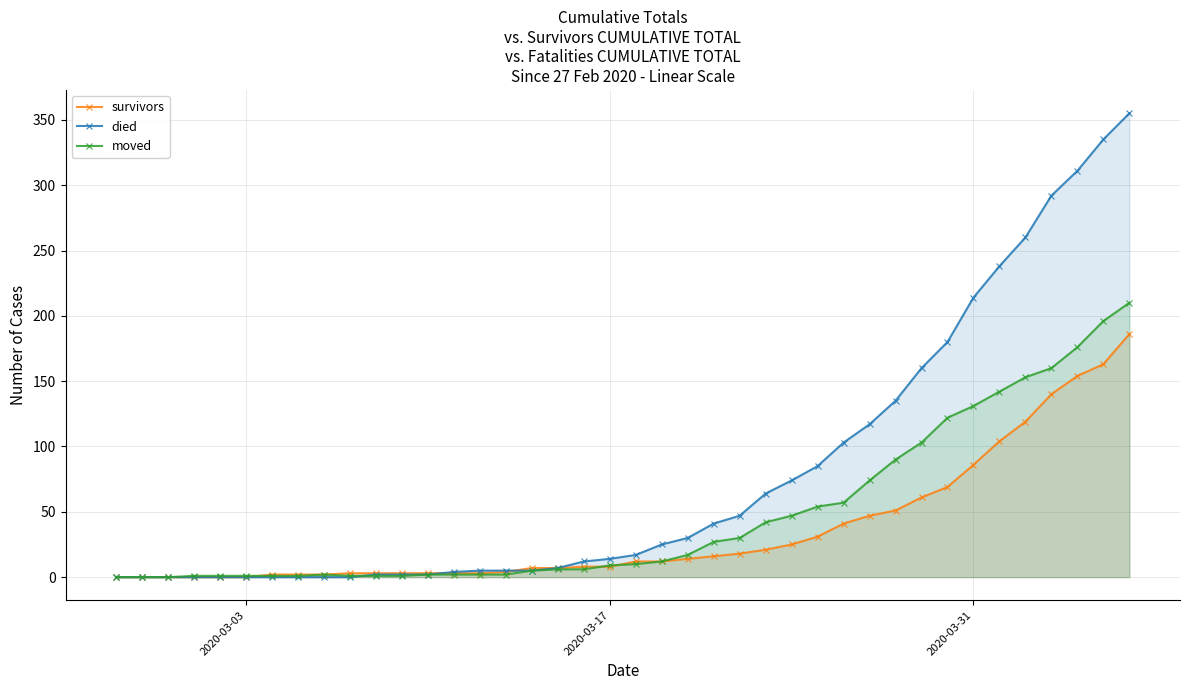

What is the greatest value displayed?

355